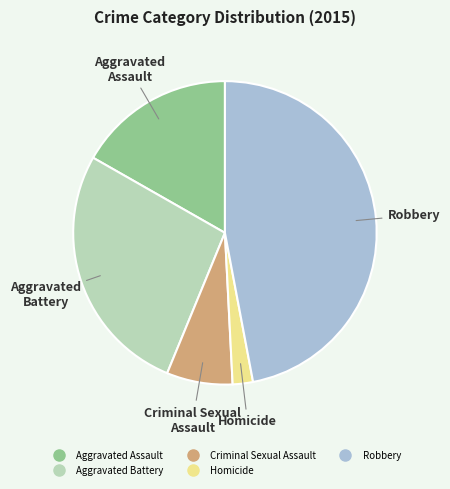

Do Criminal Sexual Assault and Homicide together represent more than half of the pie?

No